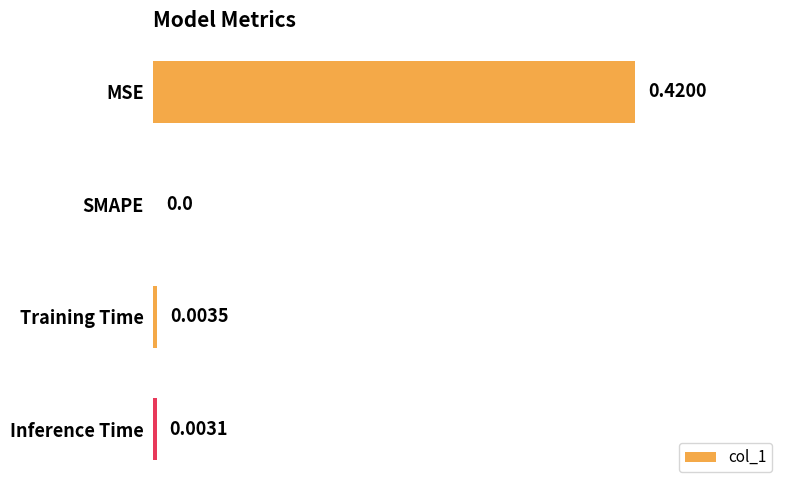

What is the change in value from MSE to SMAPE?

-0.4